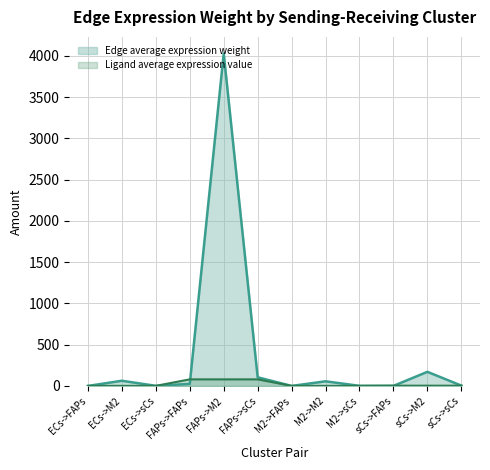

The value of Ligand average expression value at ECs->FAPs is 2.1. True or false?

False